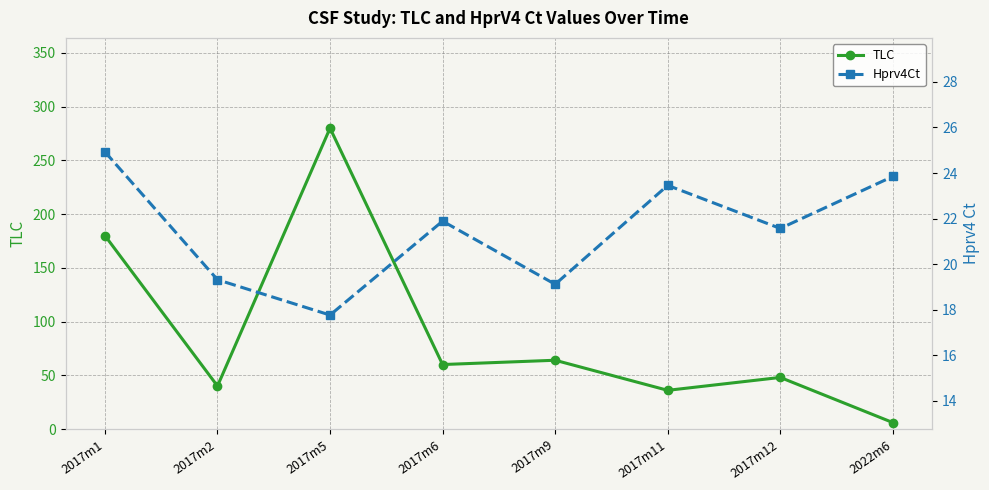

Which series has the largest total across all categories?

TLC